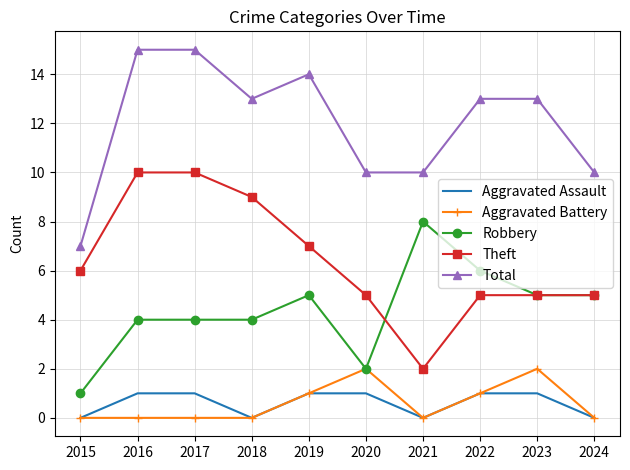

Reading left to right, transcribe all the data shown in this chart.

Aggravated Assault: 2015=0	2016=1	2017=1	2018=0	2019=1	2020=1	2021=0	2022=1	2023=1	2024=0
Aggravated Battery: 2015=0	2016=0	2017=0	2018=0	2019=1	2020=2	2021=0	2022=1	2023=2	2024=0
Robbery: 2015=1	2016=4	2017=4	2018=4	2019=5	2020=2	2021=8	2022=6	2023=5	2024=5
Theft: 2015=6	2016=10	2017=10	2018=9	2019=7	2020=5	2021=2	2022=5	2023=5	2024=5
Total: 2015=7	2016=15	2017=15	2018=13	2019=14	2020=10	2021=10	2022=13	2023=13	2024=10